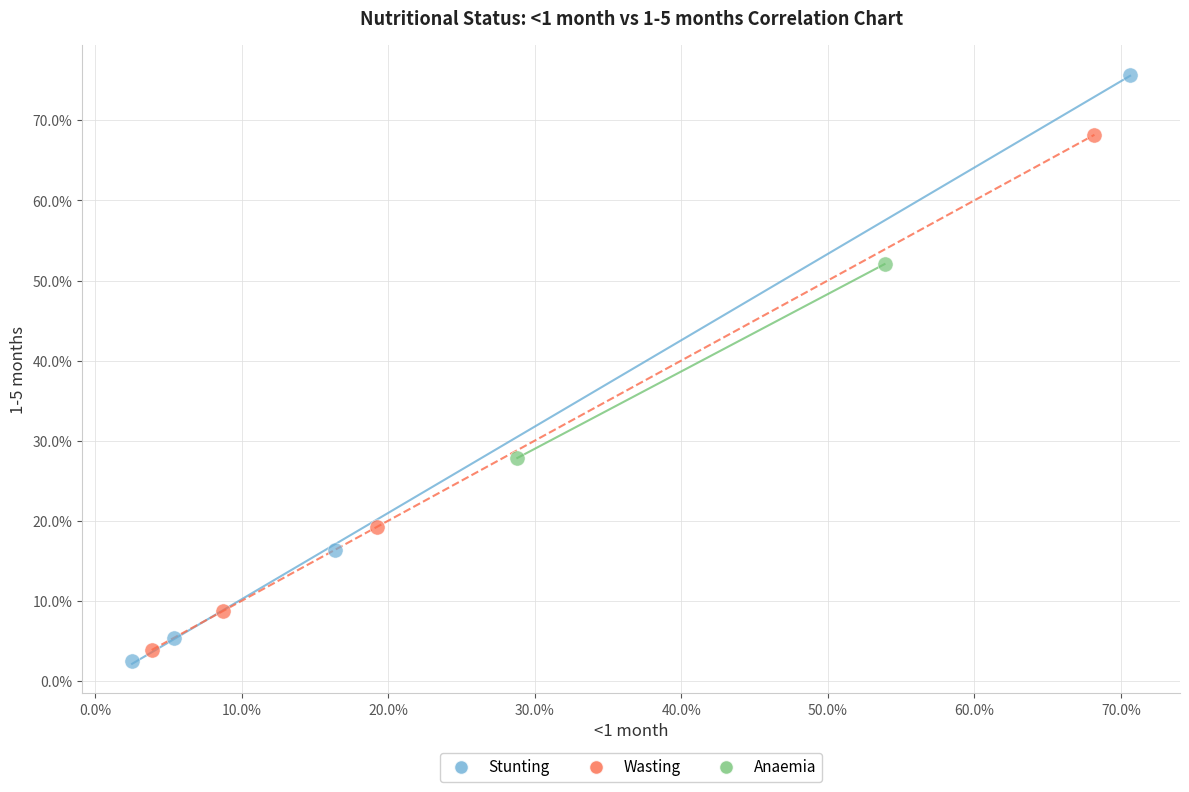

Which series reaches the minimum Y coordinate?

Stunting